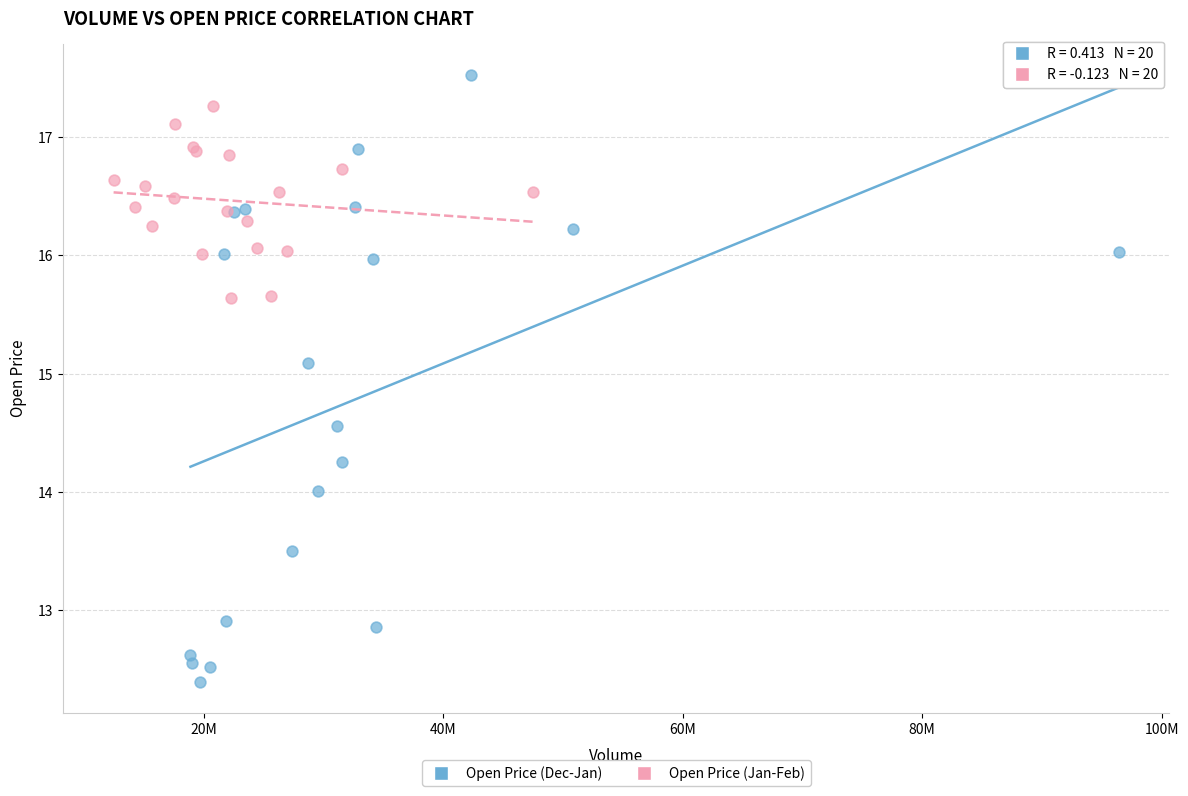

Which series reaches the minimum Y coordinate?

Open Price (Dec-Jan)